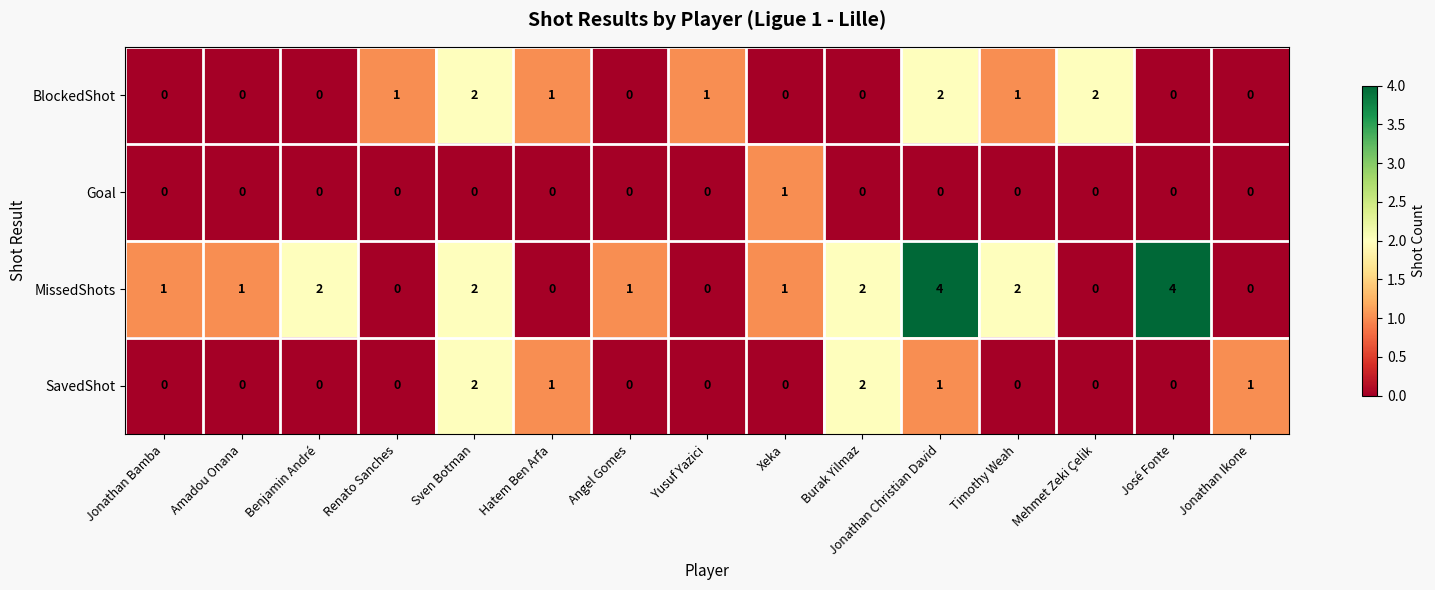

At Jonathan Christian David, list the series in order from largest to smallest.

MissedShots, BlockedShot, SavedShot, Goal